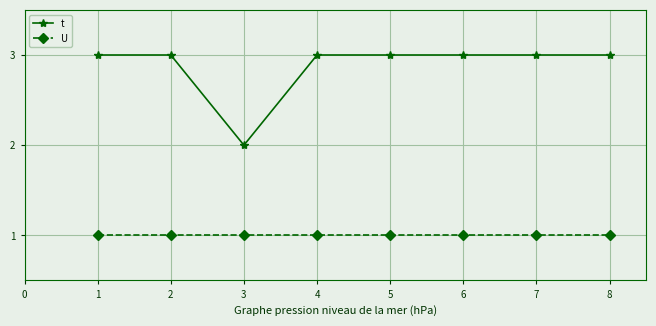

Rank the series by their maximum value, from highest to lowest.

t, U